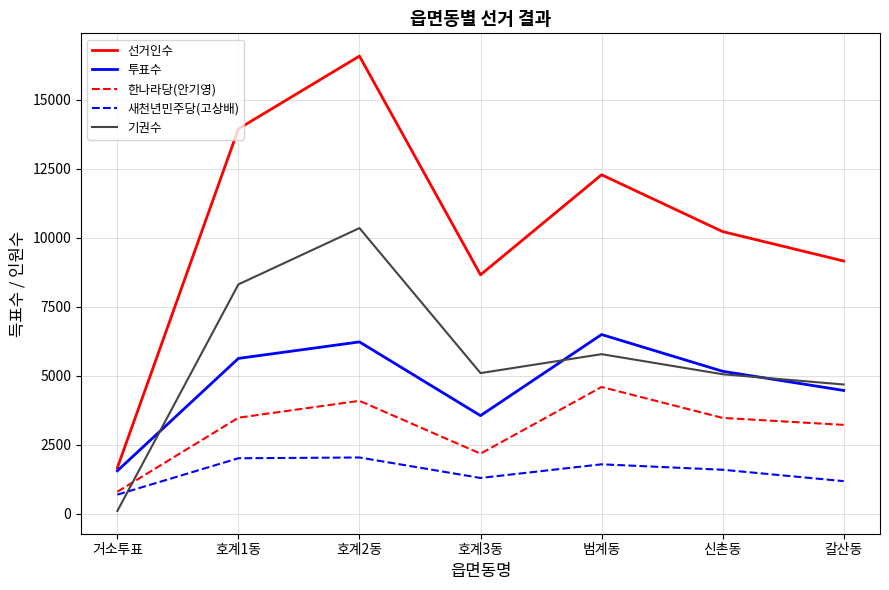

What are all the series names shown in the legend?

선거인수, 투표수, 한나라당(안기영), 새천년민주당(고상배), 기권수